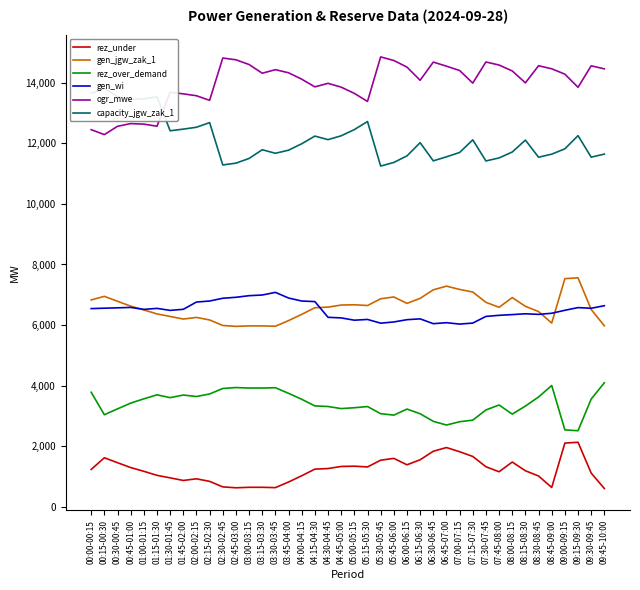

Which series has the largest total across all categories?

ogr_mwe